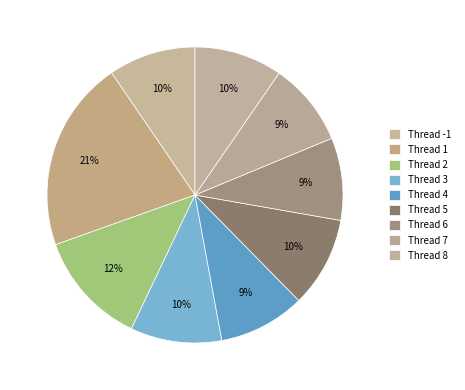

To the nearest percent, what percentage of the pie is Thread 2?

12%